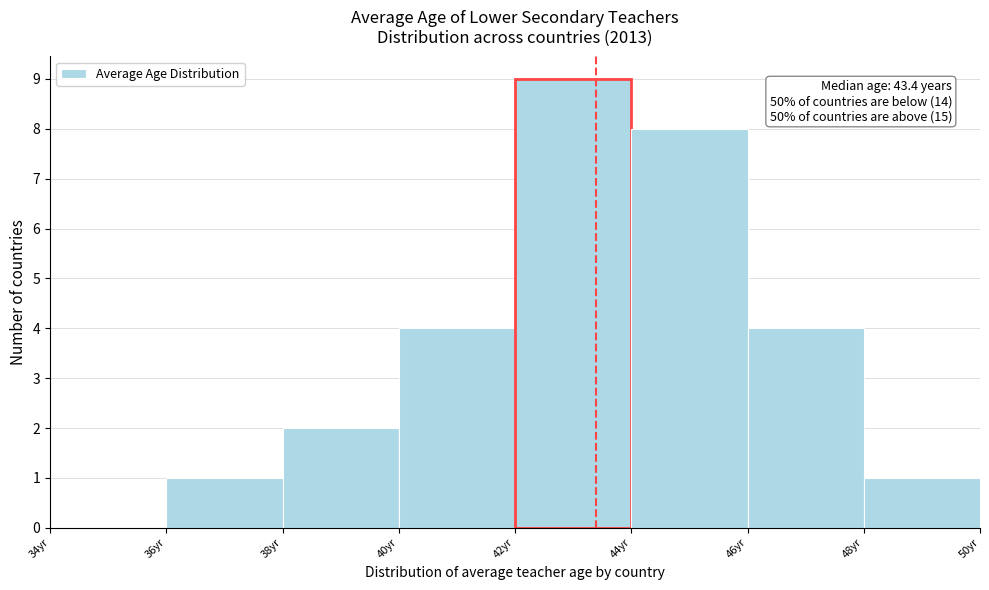

Which range on the x-axis has the tallest bar?

42 to 44